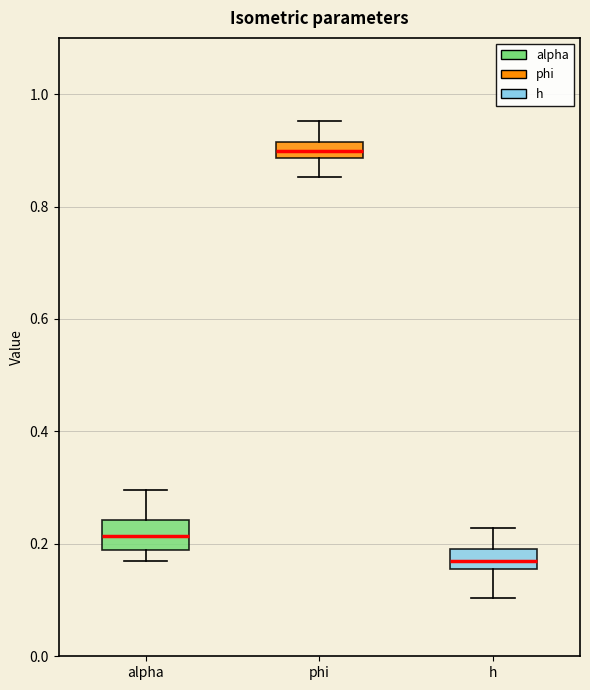

Which box has the highest median line?

phi